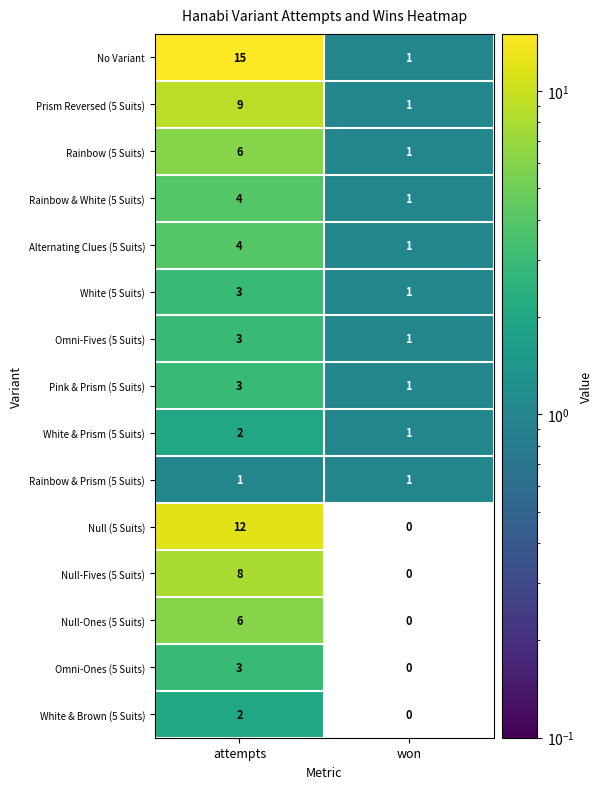

At which category is the sum across all series the highest?

attempts